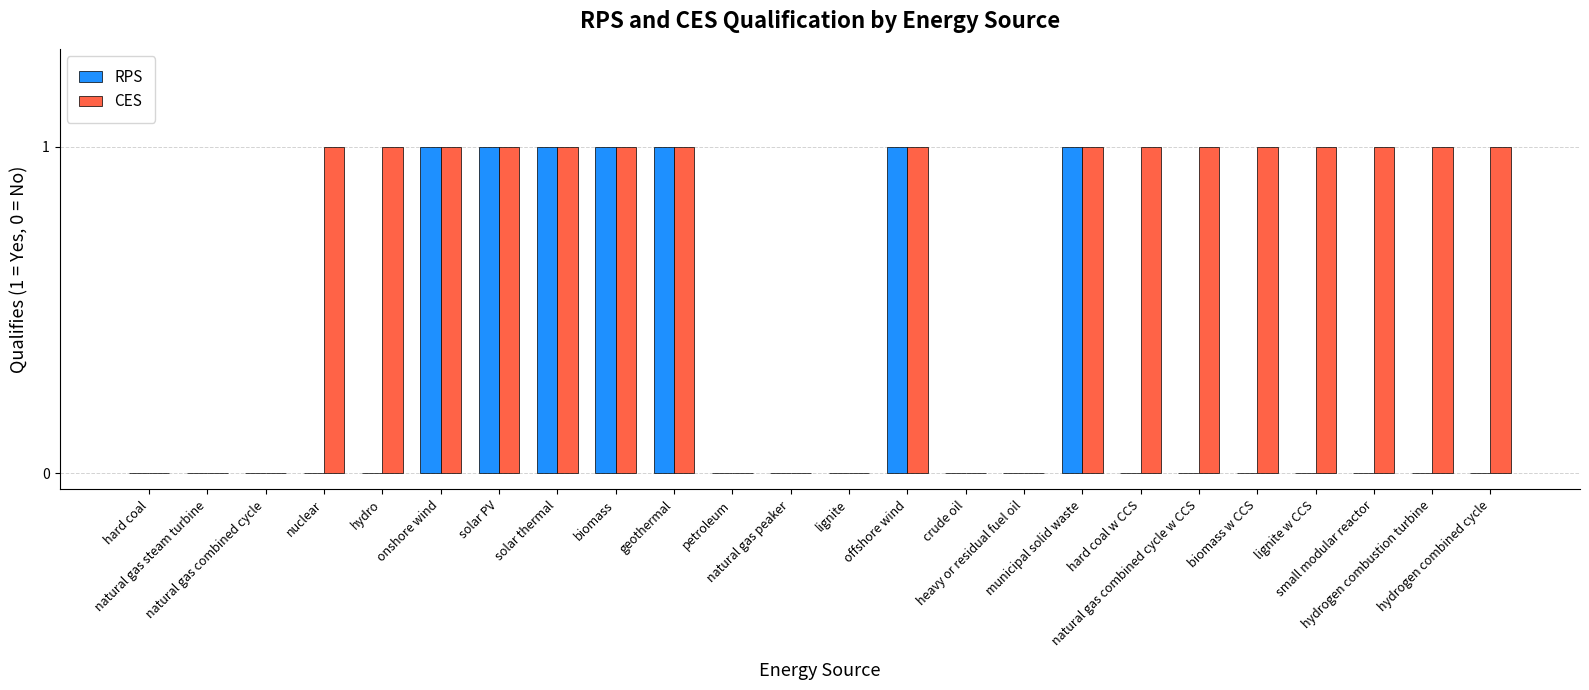

Which series has the largest total across all categories?

CES